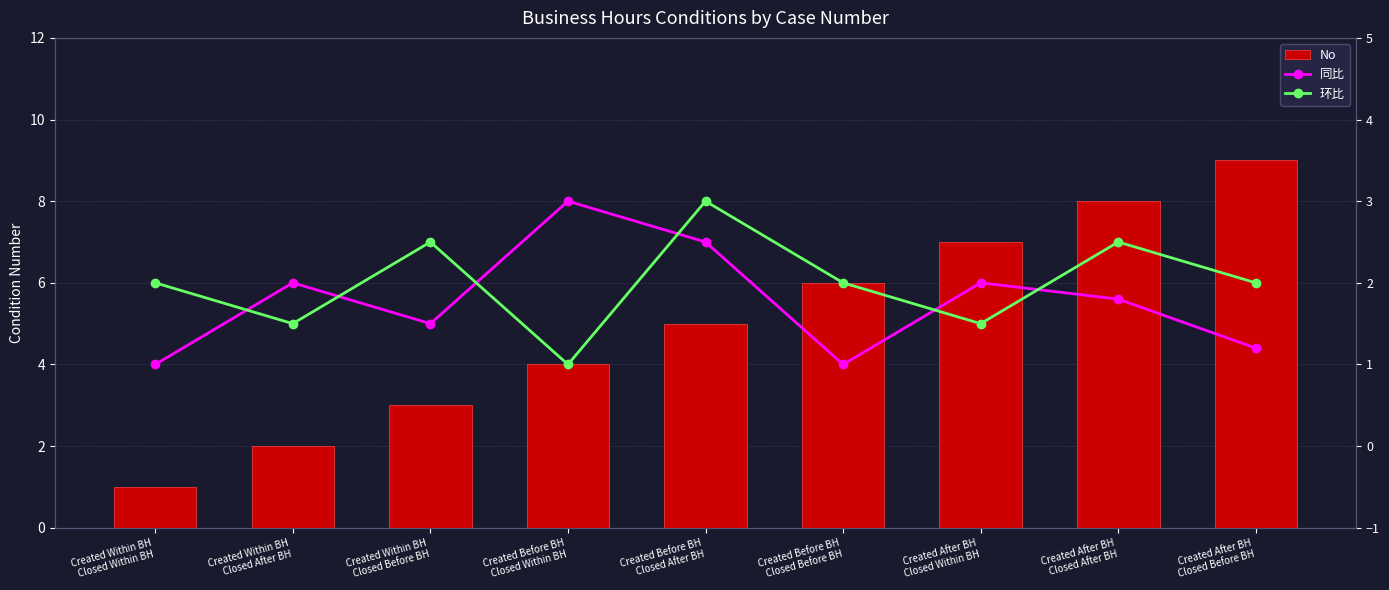

Are the bars grouped side by side (vs. stacked)?

Yes